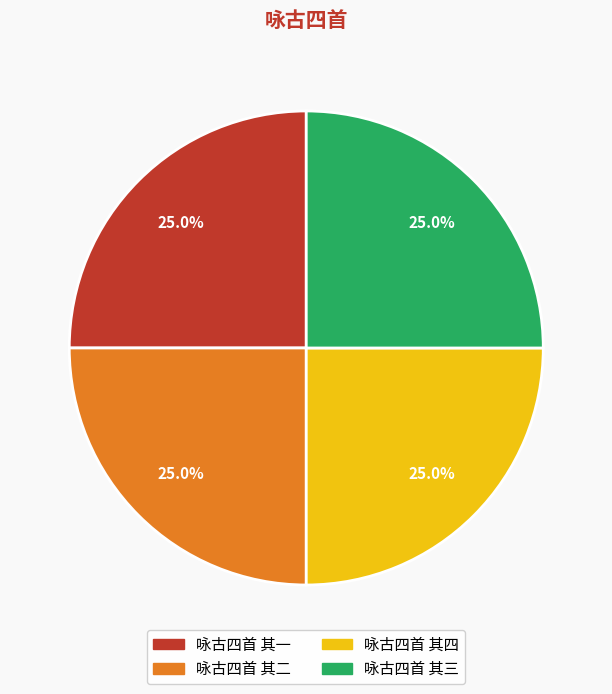

How much of the chart is everything except 咏古四首 其三?

75.0%